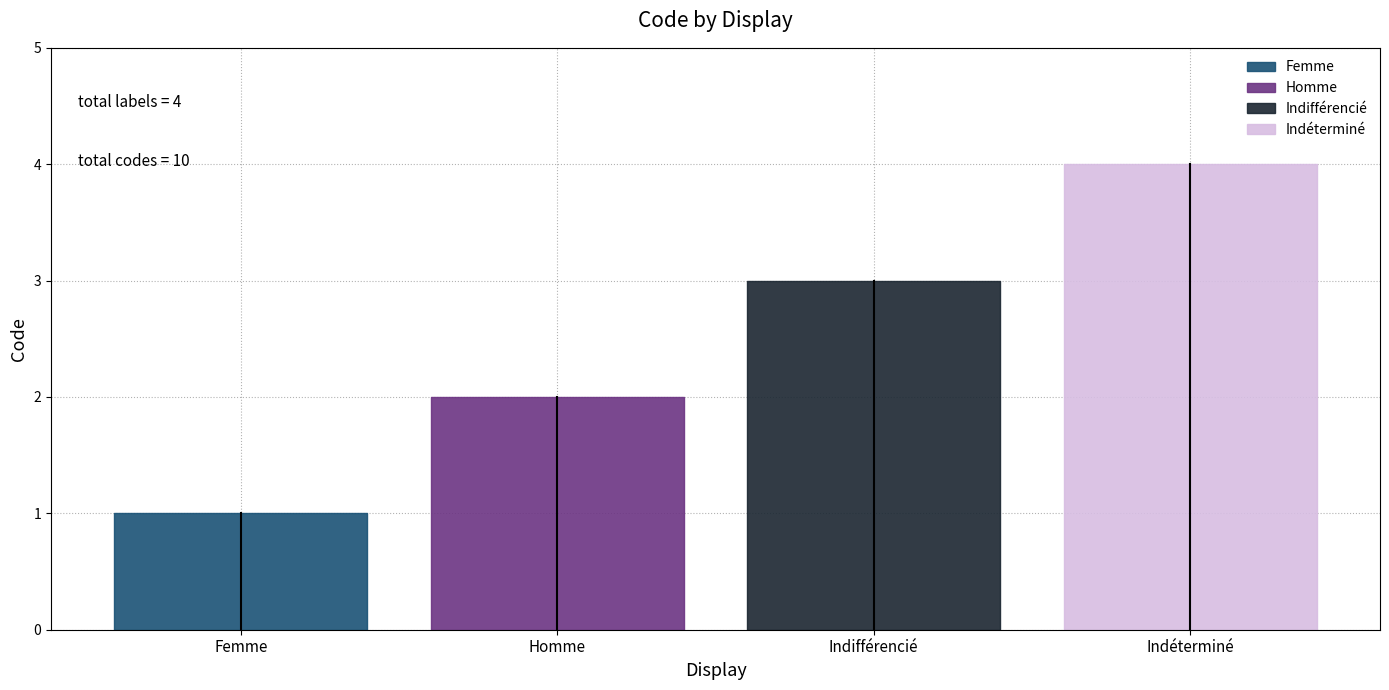

List the labels in order of value, smallest first.

Femme, Homme, Indifférencié, Indéterminé